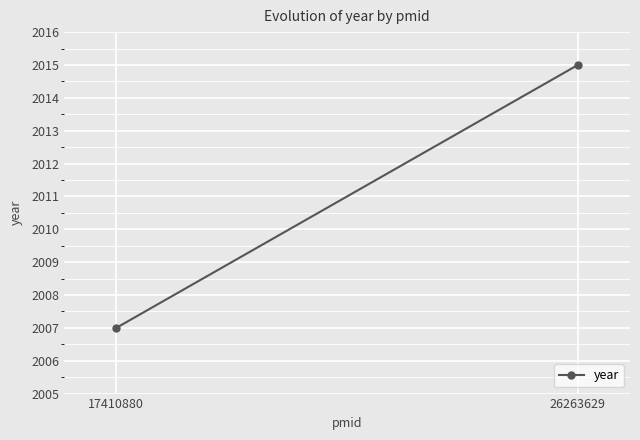

Reading right to left, extract all data points from this chart.

2015	2007